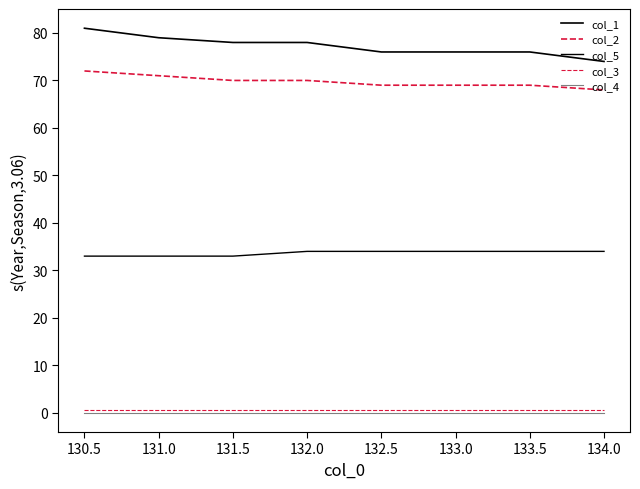

True or false: col_4 and col_2 cross at least once.

False